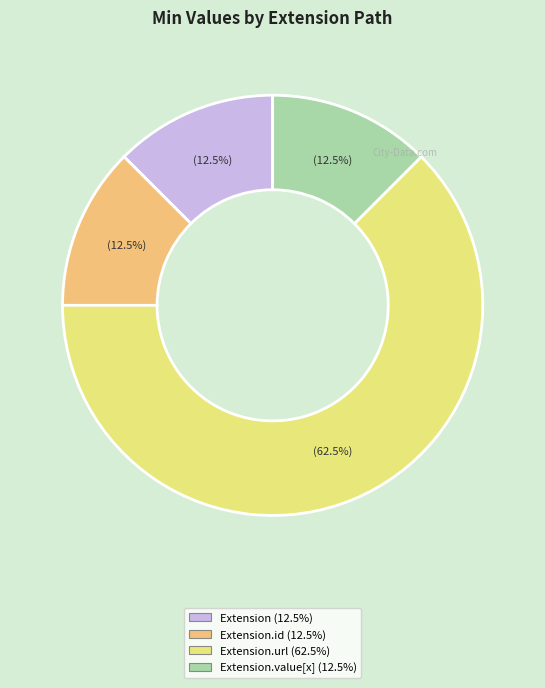

Is there a majority slice in this chart?

Yes